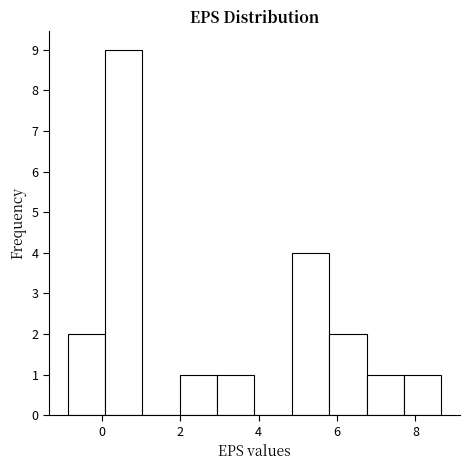

Reading left to right, transcribe this chart: for each bar, give the range it covers on the x-axis and its height. Neither the bar edges nor the heights are printed on the chart, so give them approximately, as read against the axes.

-0.8 to 0.0: 2
0.0 to 1.0: 9
1.0 to 2.0: 0
2.0 to 3.0: 1
3.0 to 3.8: 1
3.8 to 4.8: 0
4.8 to 5.8: 4
5.8 to 6.8: 2
6.8 to 7.8: 1
7.8 to 8.6: 1